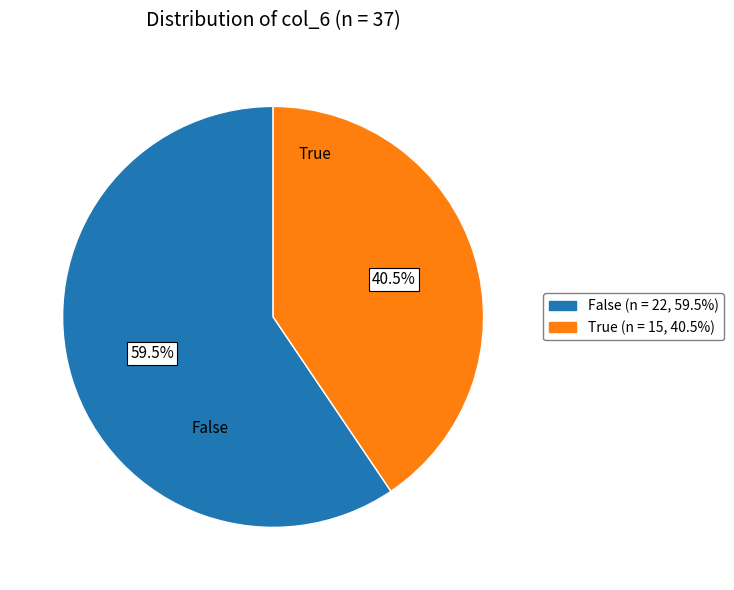

Is the sum of True and False greater than half?

Yes